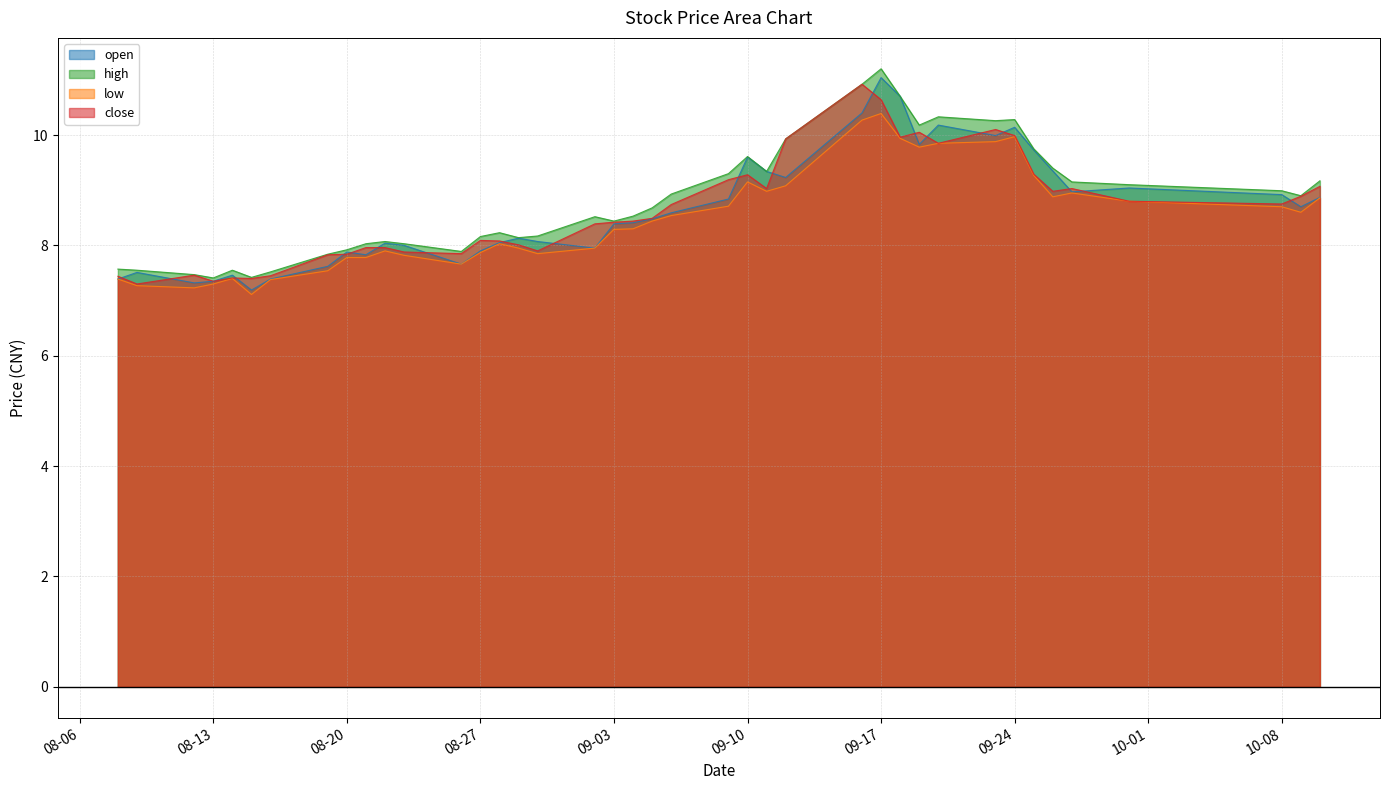

Between 2019-09-04 and 2019-09-26, which series saw the biggest shift?

open